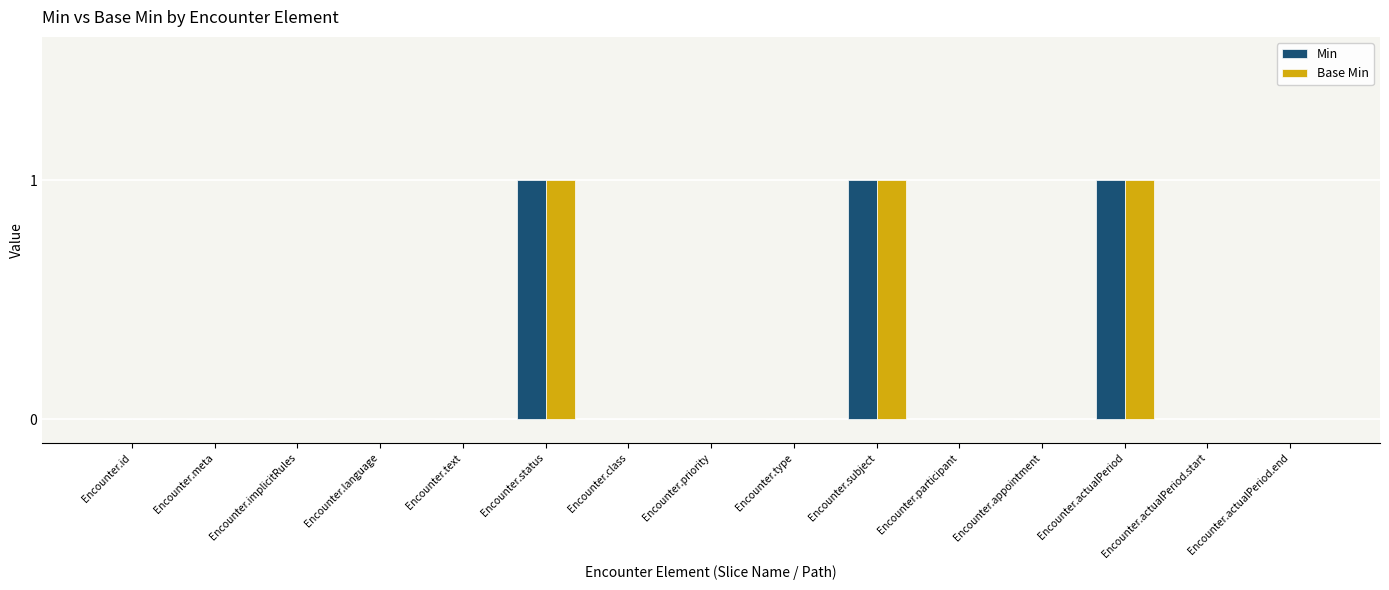

Is it true that Base Min equals 0 at Encounter.implicitRules?

True